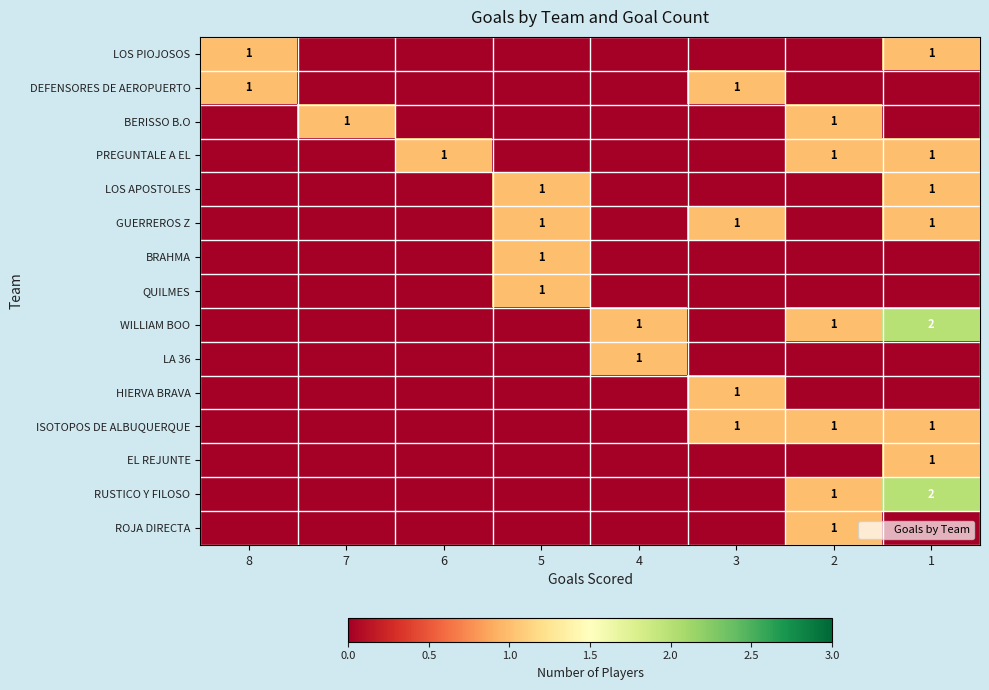

What is the total value across all series at 2?

6